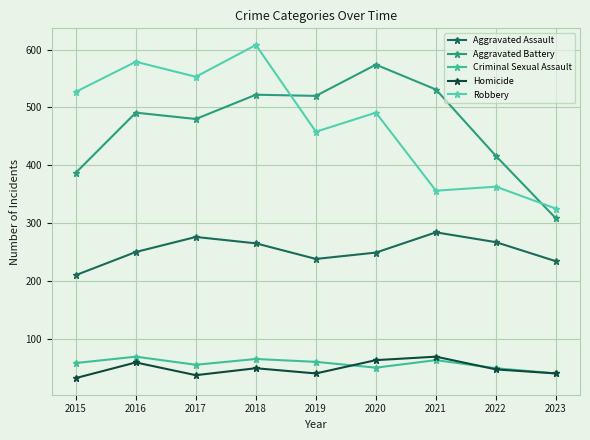

Rank the categories by Aggravated Assault value from lowest to highest.

2015, 2023, 2019, 2020, 2016, 2018, 2022, 2017, 2021